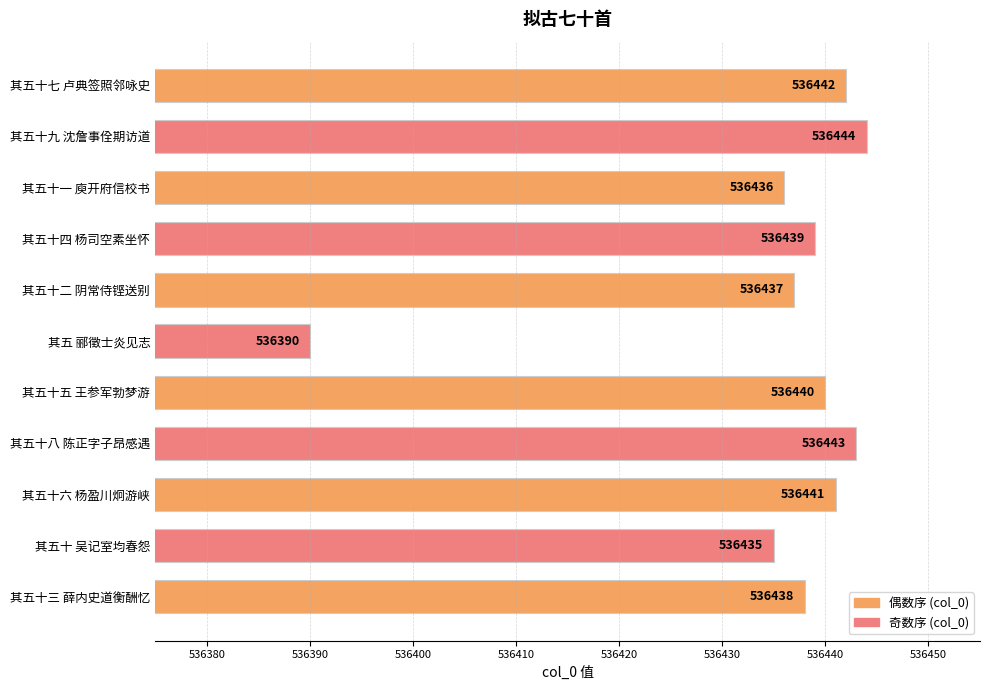

Reading bottom to top, extract all data points from this chart.

其五十三 薛内史道衡酬忆=536438	其五十 吴记室均春怨=536435	其五十六 杨盈川炯游峡=536441	其五十八 陈正字子昂感遇=536443	其五十五 王参军勃梦游=536440	其五 郦徵士炎见志=536390	其五十二 阴常侍铿送别=536437	其五十四 杨司空素坐怀=536439	其五十一 庾开府信校书=536436	其五十九 沈詹事佺期访道=536444	其五十七 卢典签照邻咏史=536442